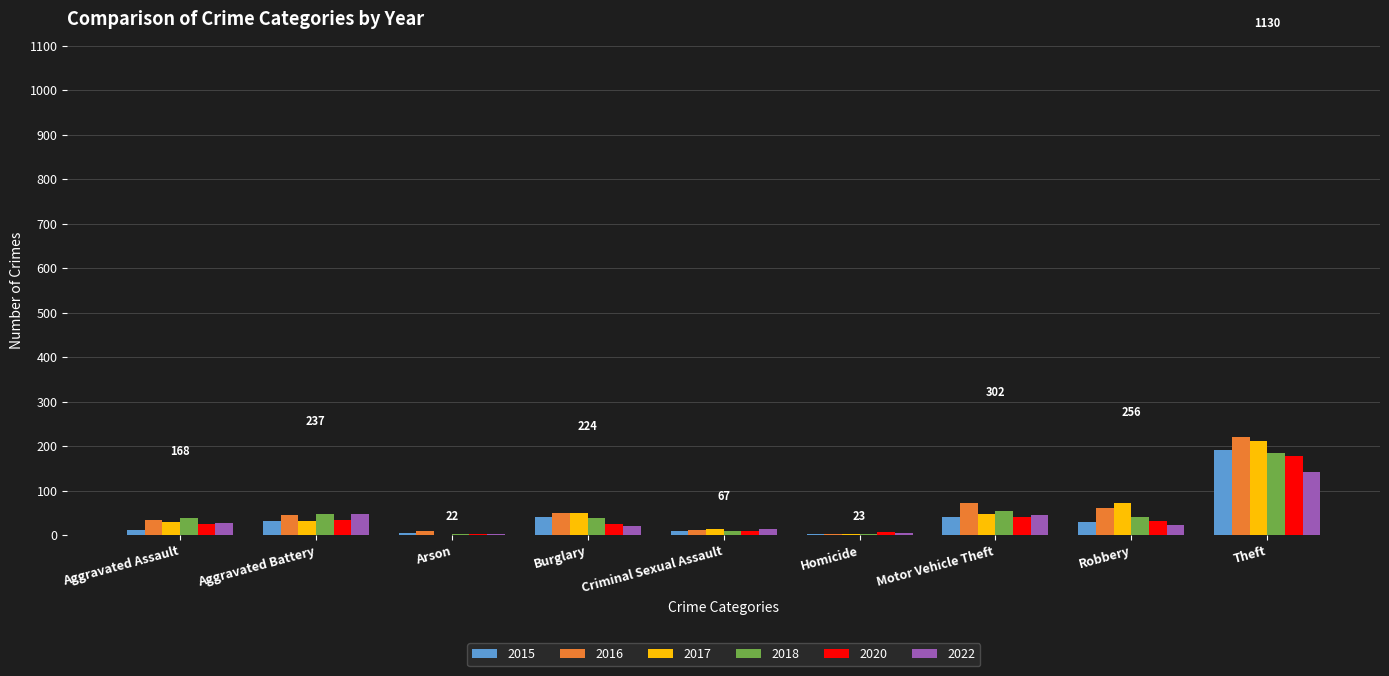

How many groups of bars are there?

9